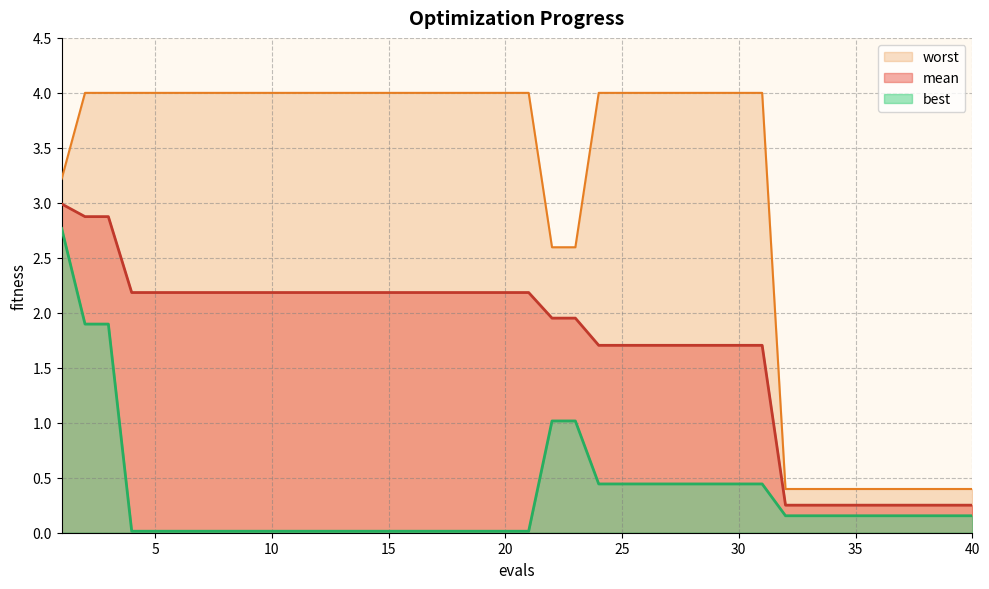

Reading left to right, extract all data points from this chart.

mean: 3.0	2.9	2.9	2.2	2.2	2.2	2.2	2.2	2.2	2.2	2.2	2.2	2.2	2.2	2.2	2.2	2.2	2.2	2.2	2.2	2.2	2.0	2.0	1.7	1.7	1.7	1.7	1.7	1.7	1.7	1.7	0.3	0.3	0.3	0.3	0.3	0.3	0.3	0.3	0.3
best: 2.8	1.9	1.9	0.0	0.0	0.0	0.0	0.0	0.0	0.0	0.0	0.0	0.0	0.0	0.0	0.0	0.0	0.0	0.0	0.0	0.0	1.0	1.0	0.4	0.4	0.4	0.4	0.4	0.4	0.4	0.4	0.2	0.2	0.2	0.2	0.2	0.2	0.2	0.2	0.2
worst: 3.2	4.0	4.0	4.0	4.0	4.0	4.0	4.0	4.0	4.0	4.0	4.0	4.0	4.0	4.0	4.0	4.0	4.0	4.0	4.0	4.0	2.6	2.6	4.0	4.0	4.0	4.0	4.0	4.0	4.0	4.0	0.4	0.4	0.4	0.4	0.4	0.4	0.4	0.4	0.4